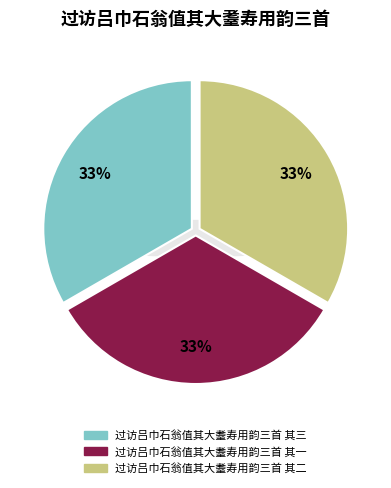

Rank the categories by value from lowest to highest.

过访吕巾石翁值其大耋寿用韵三首 其一, 过访吕巾石翁值其大耋寿用韵三首 其二, 过访吕巾石翁值其大耋寿用韵三首 其三